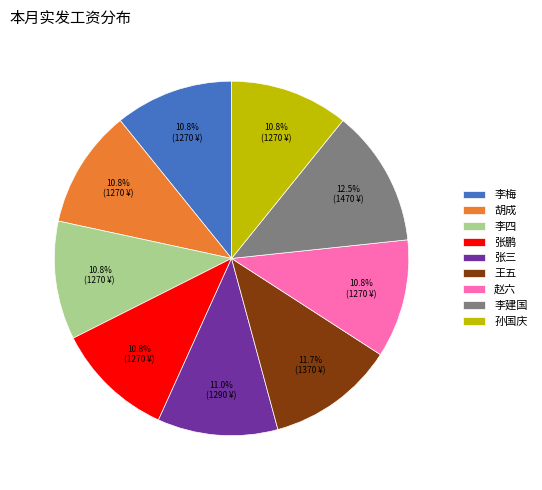

Approximately how many times larger is the value at 张三 compared to 李建国?

0.9